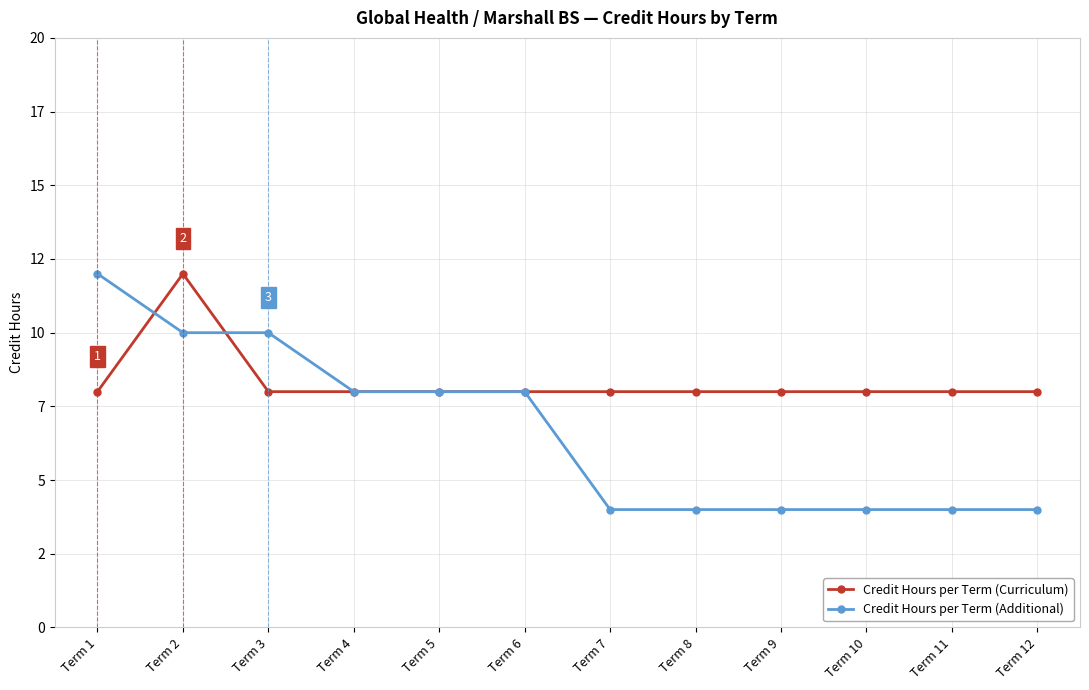

How many lines are shown in the chart?

2